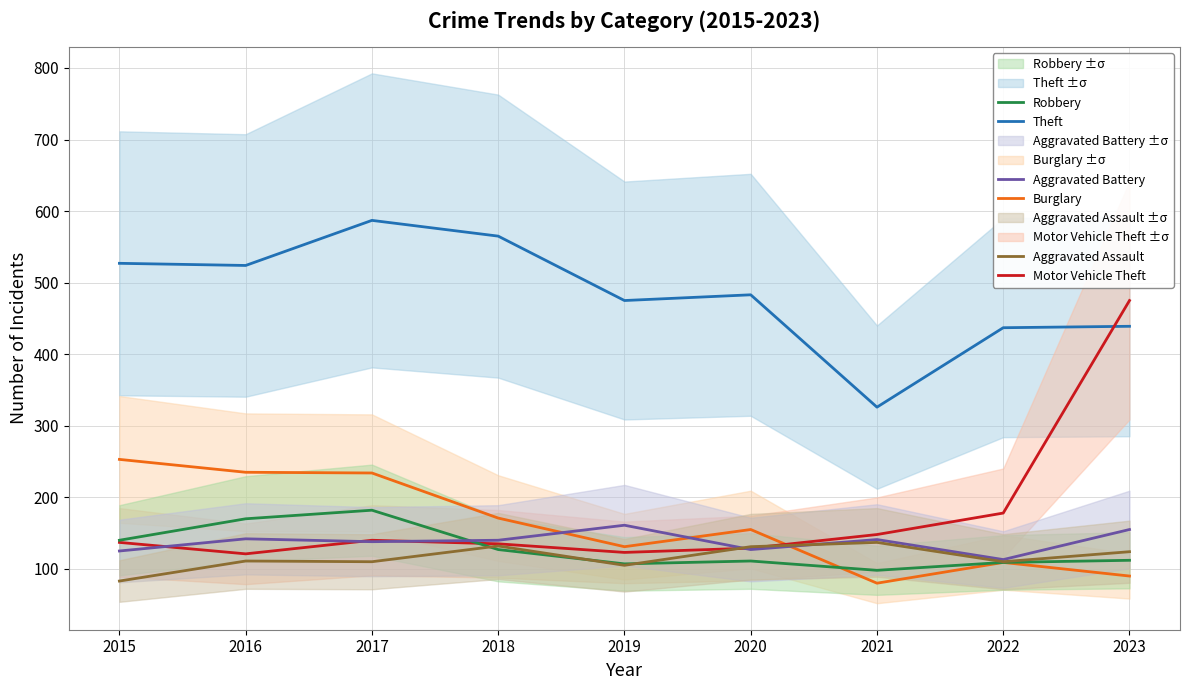

What is the sum of the Burglary values at 2017 and 2021?

314